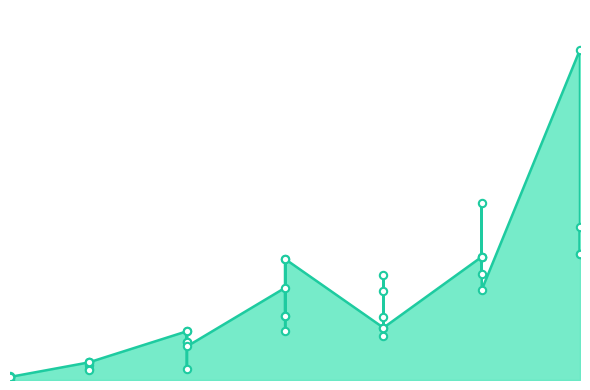

What is the change in value from 5 to 15?

+10000